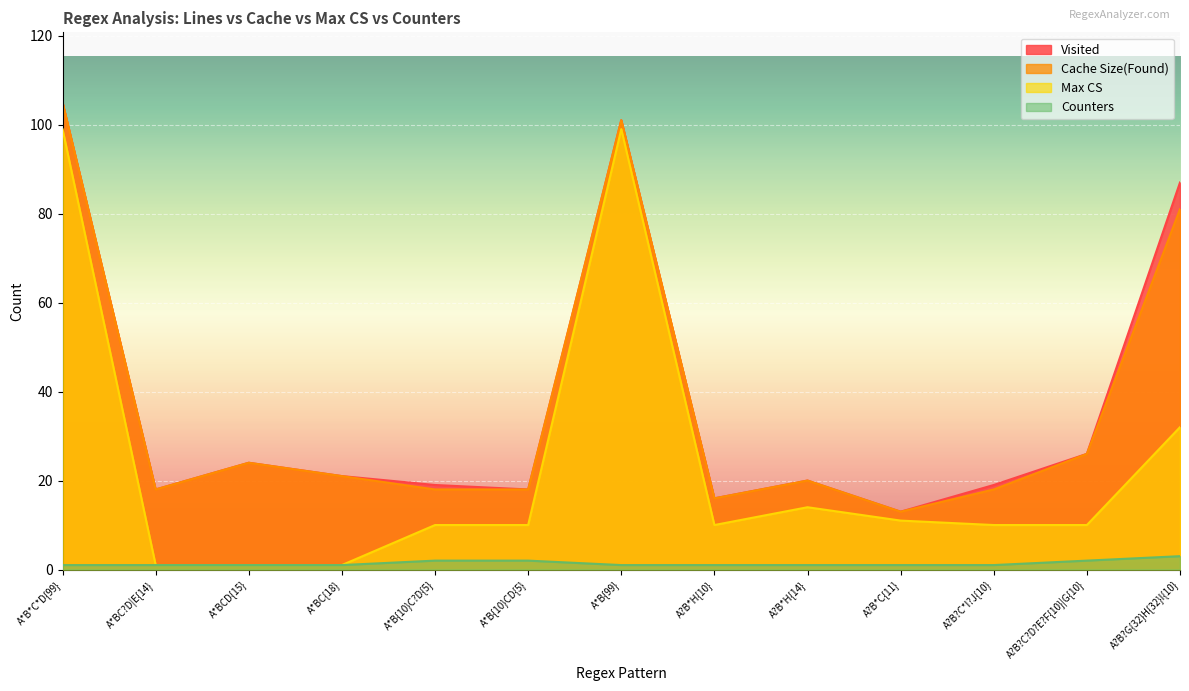

What is the label of the 3rd point from the left?

A*BCD{15}